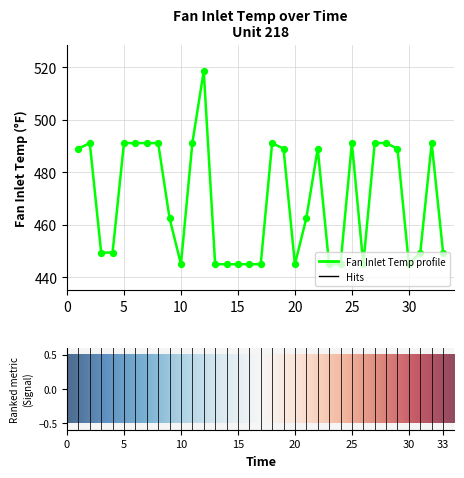

What is the maximum value shown in the chart?

518.7